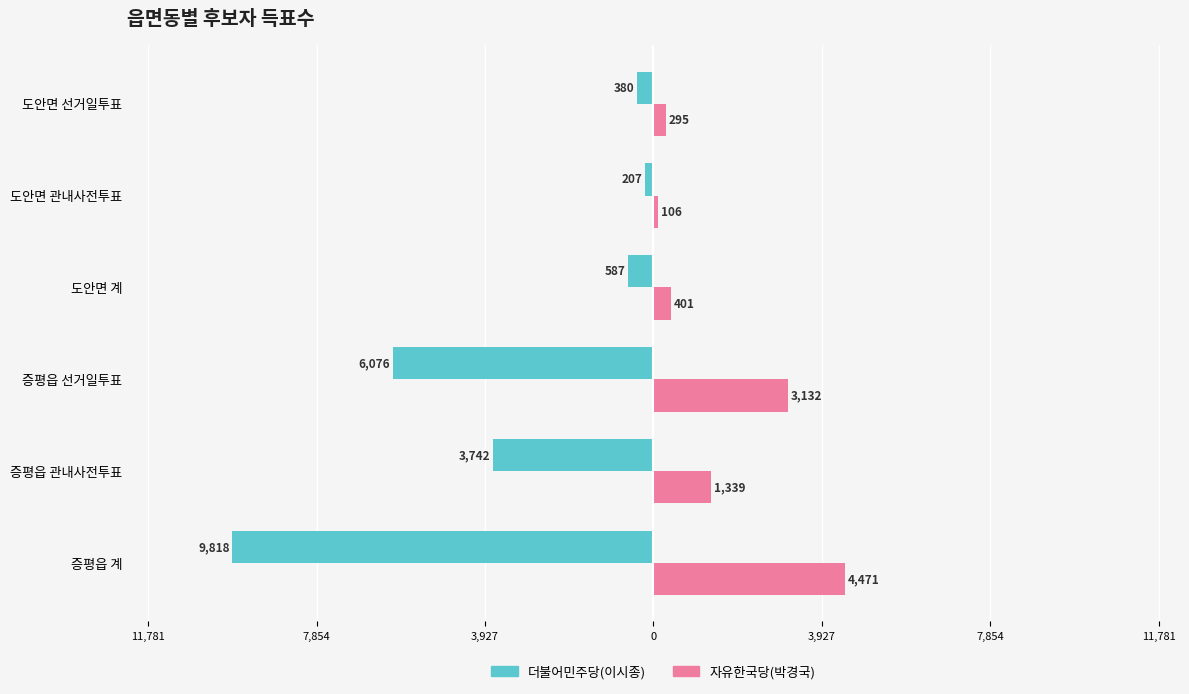

What are all the series names shown in the legend?

더불어민주당(이시종), 자유한국당(박경국)